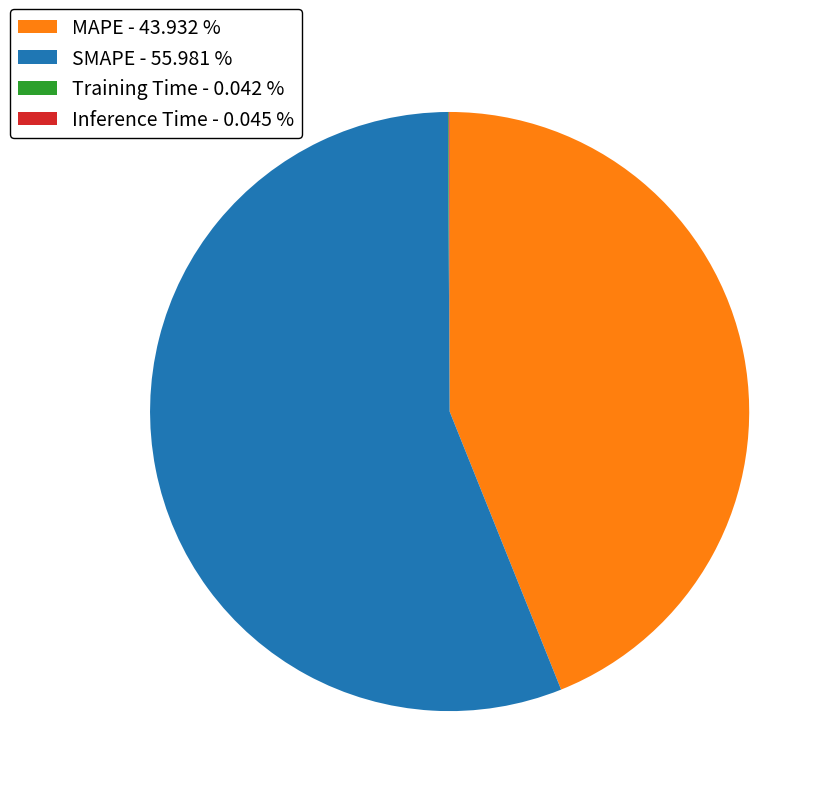

Which has a higher value, SMAPE - 55.981 % or MAPE - 43.932 %?

SMAPE - 55.981 %